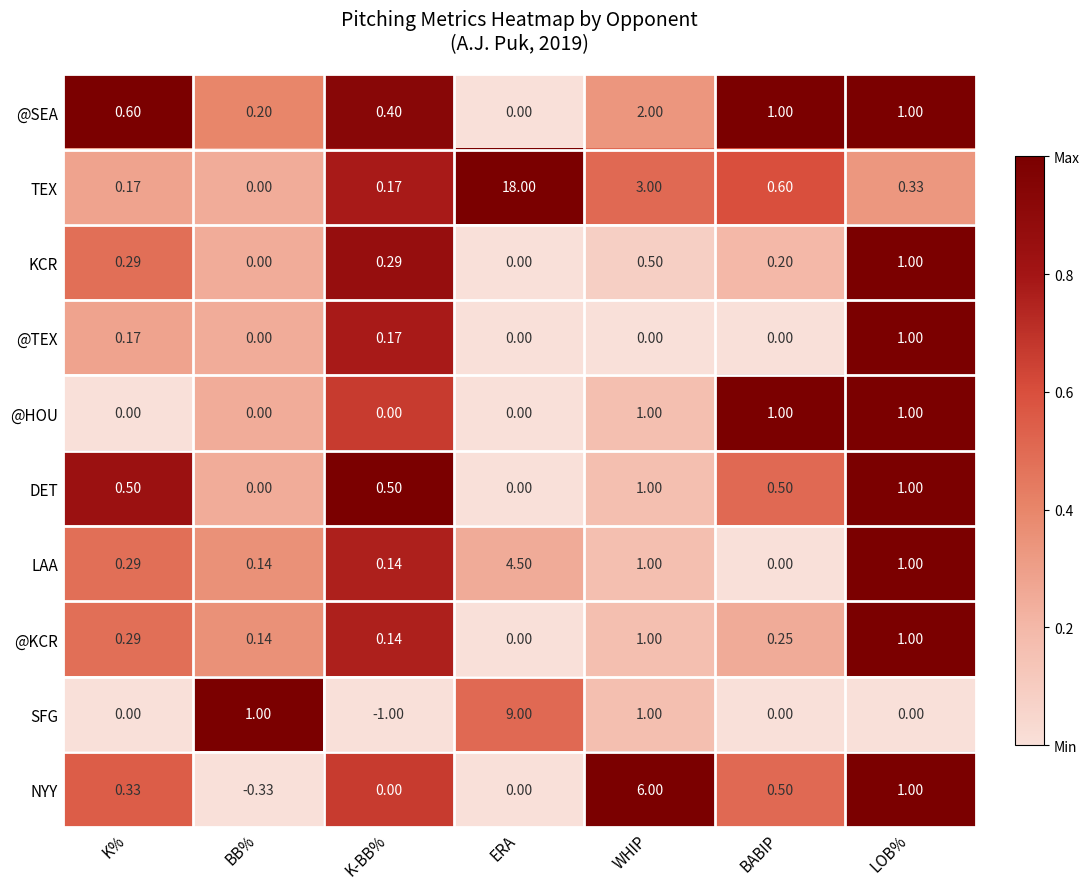

At which category is the sum across all series the highest?

ERA